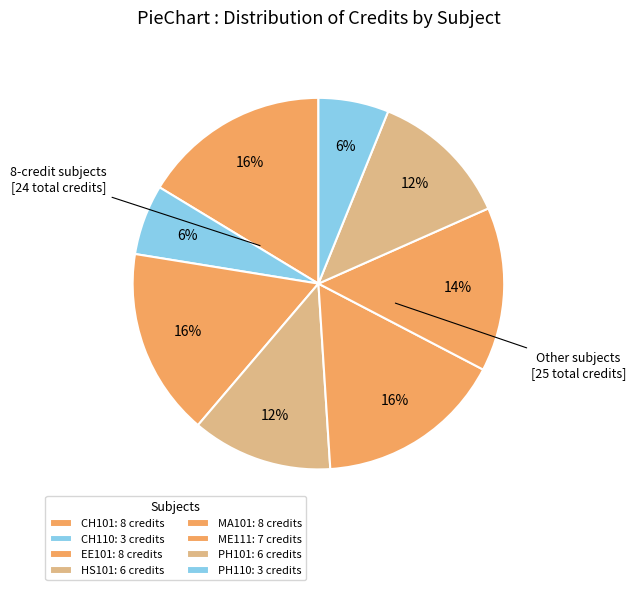

Count the number of slices in the pie.

8